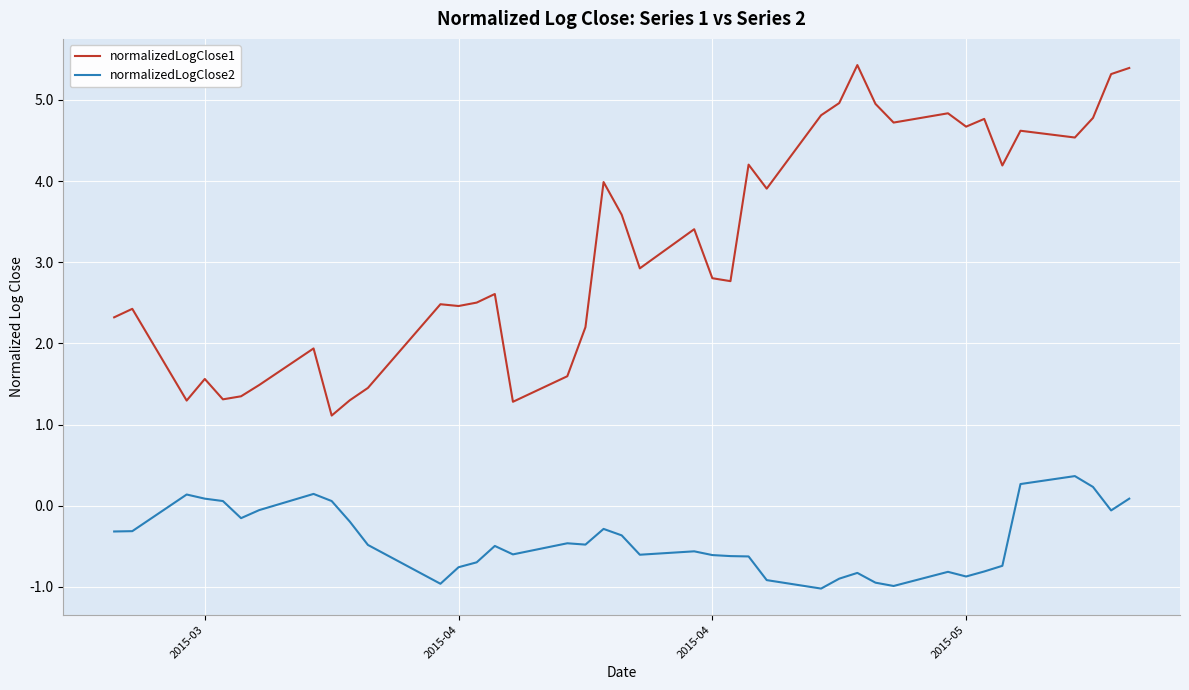

Which series has the largest total across all categories?

normalizedLogClose1